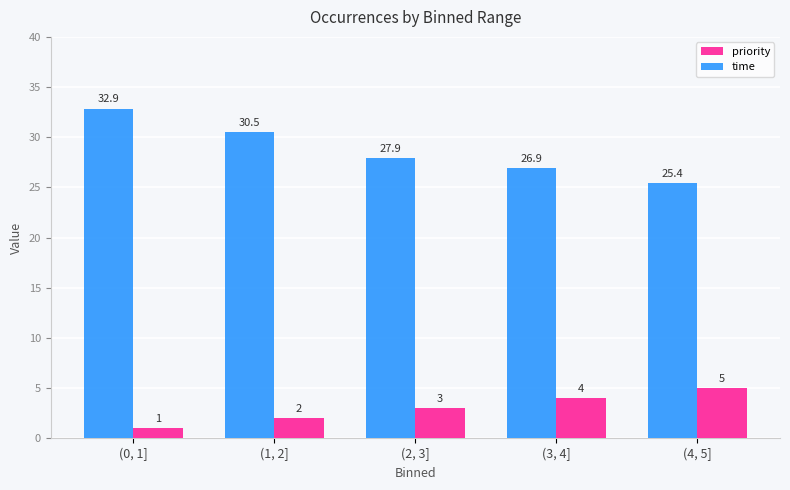

What is the difference between the second highest and second lowest values in the priority series?

2.0